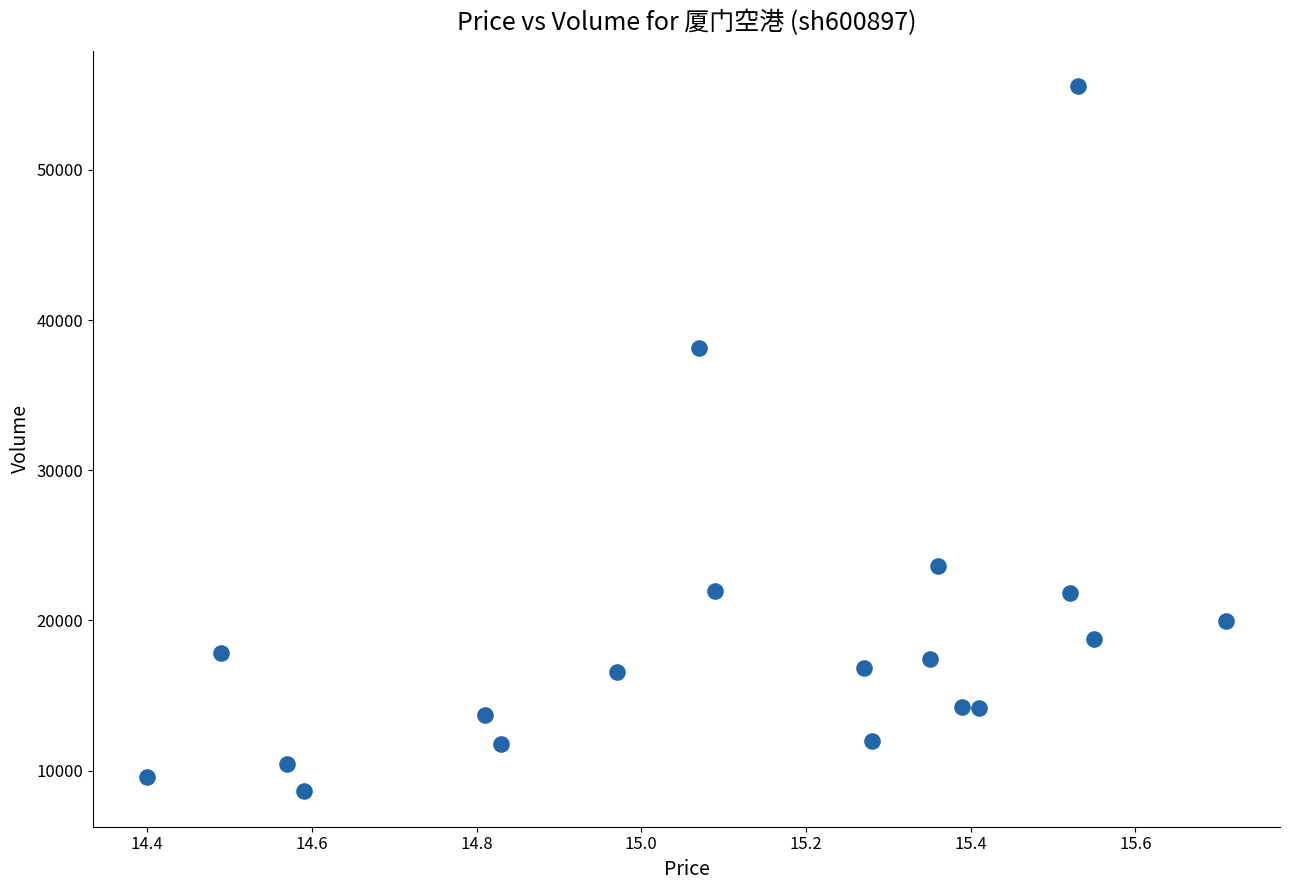

What Y value in the scatter plot is closest to 32083?

38151